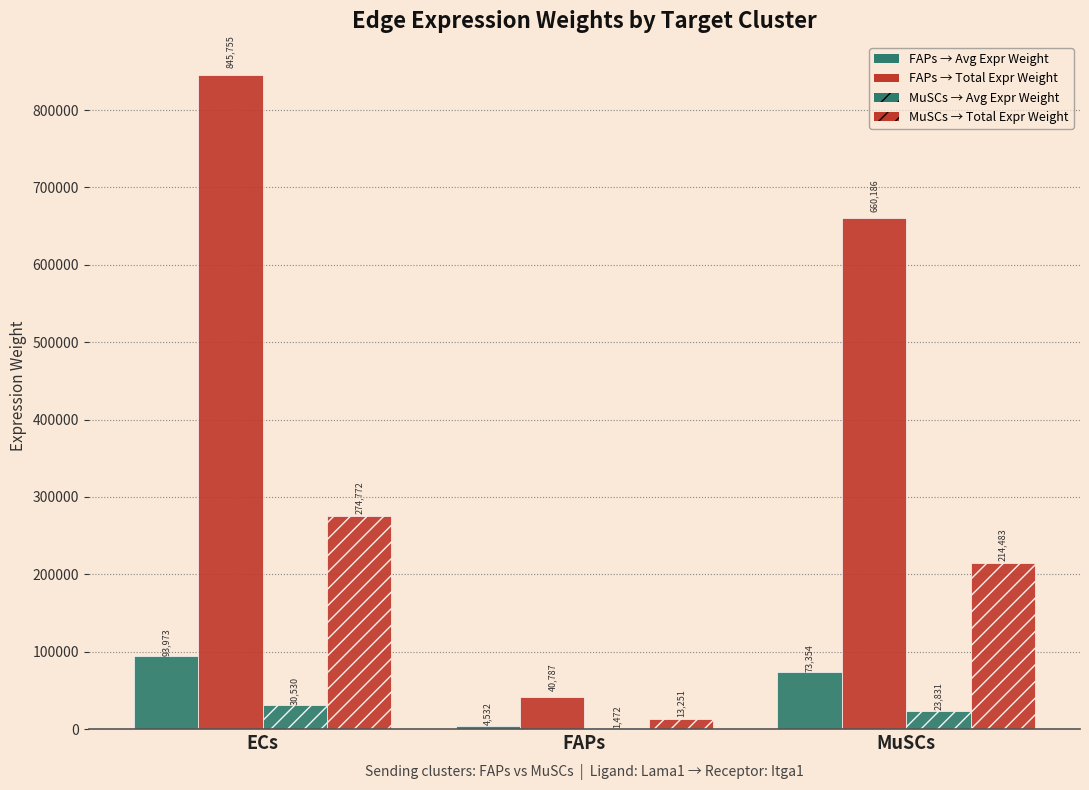

True or false: FAPs->Edge total expr weight has a value of 1208309.8 at ECs.

False